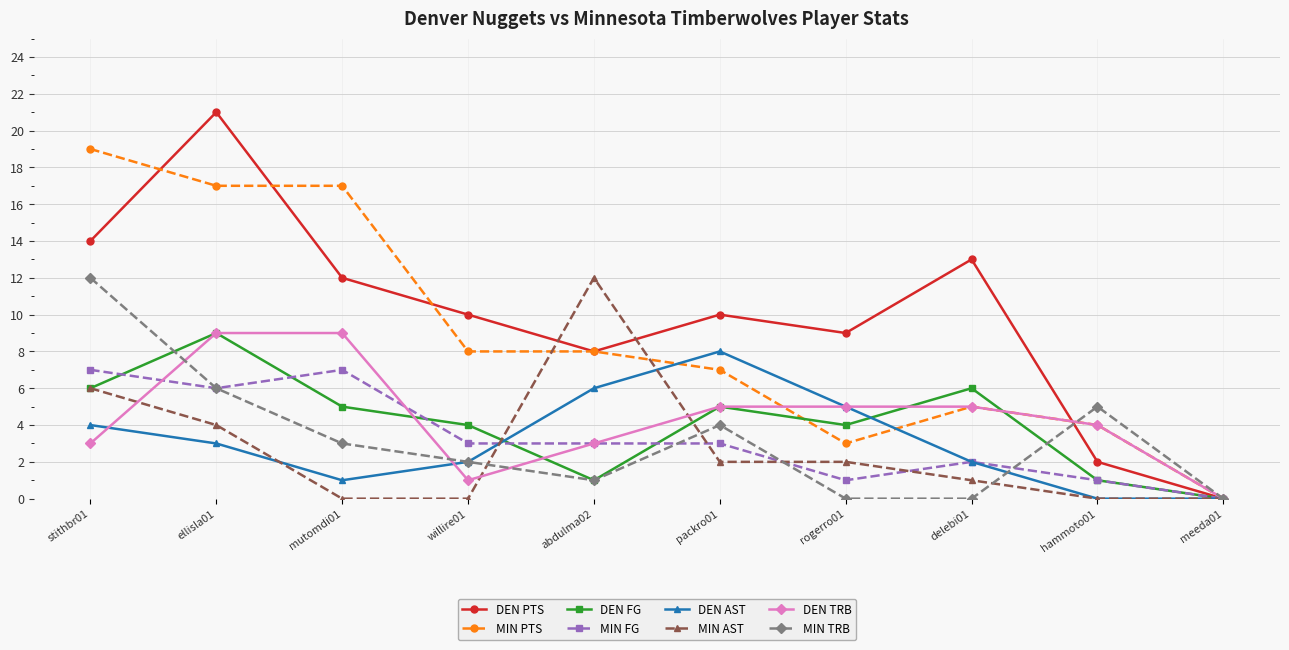

Is it true that MIN AST equals -7 at hammoto01?

False